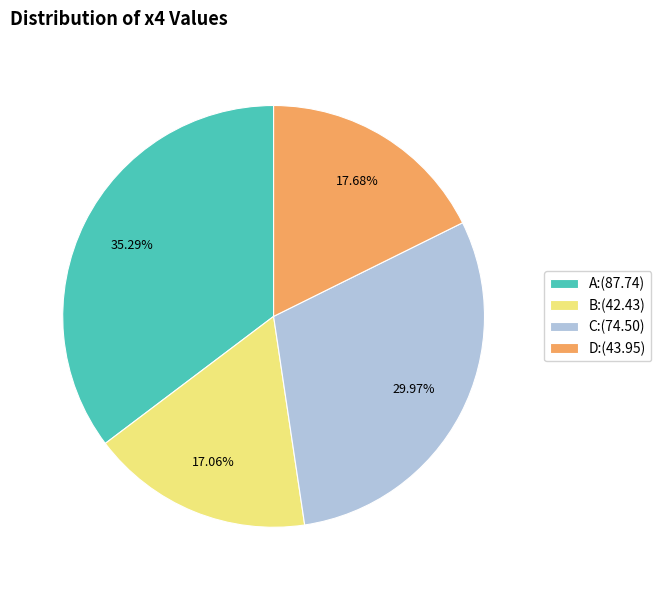

True or false: D accounts for 18% of the total.

True